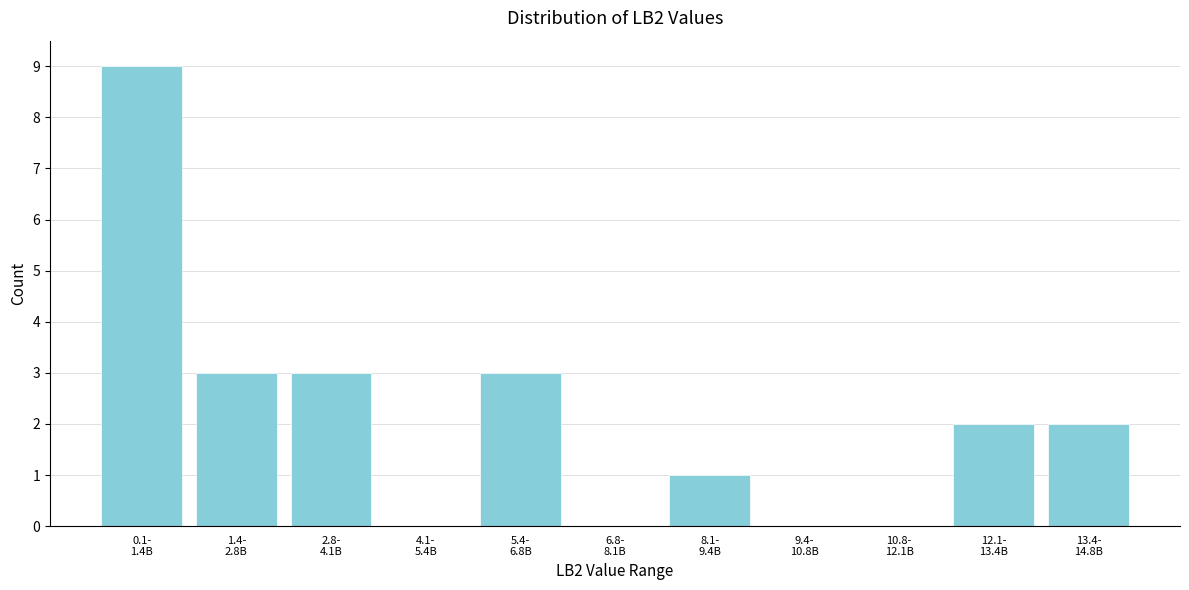

What is the maximum value shown in the chart?

9